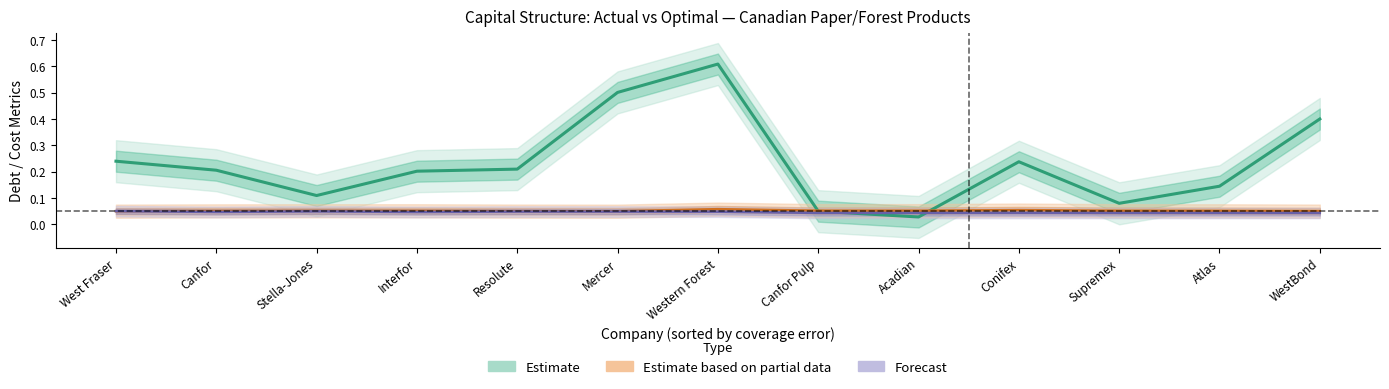

True or false: optimal_cost_capital has more than 2 points higher than both neighbors.

True